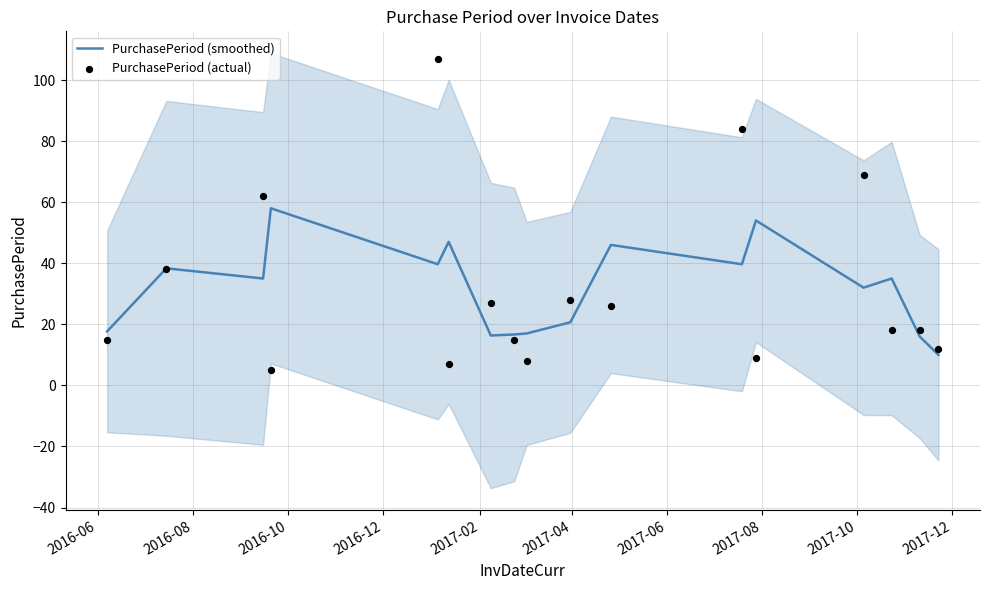

What is the lowest value of the PurchasePeriod (smoothed) series?

10.0